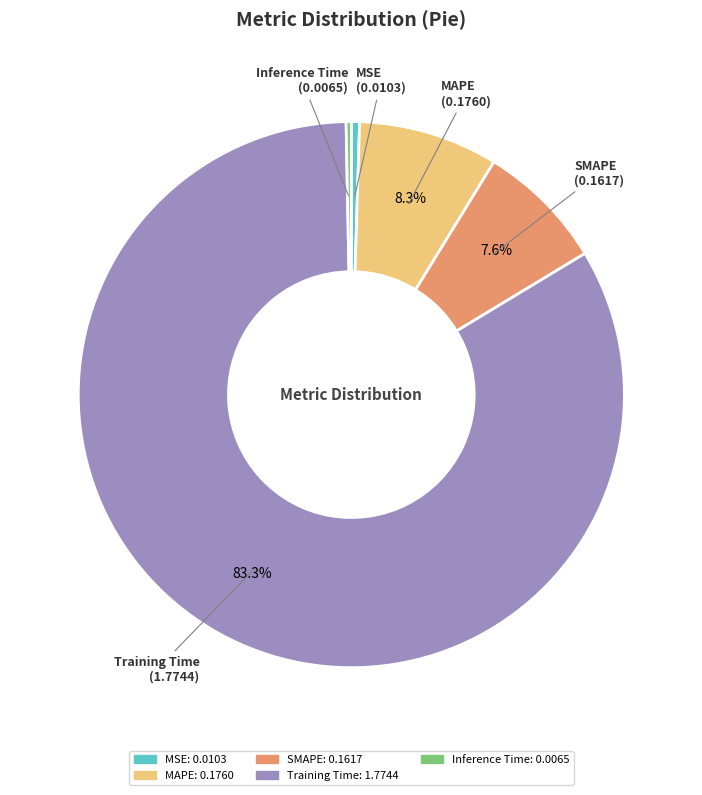

To the nearest percent, what is the difference between the MAPE and MSE slice percentages?

8%